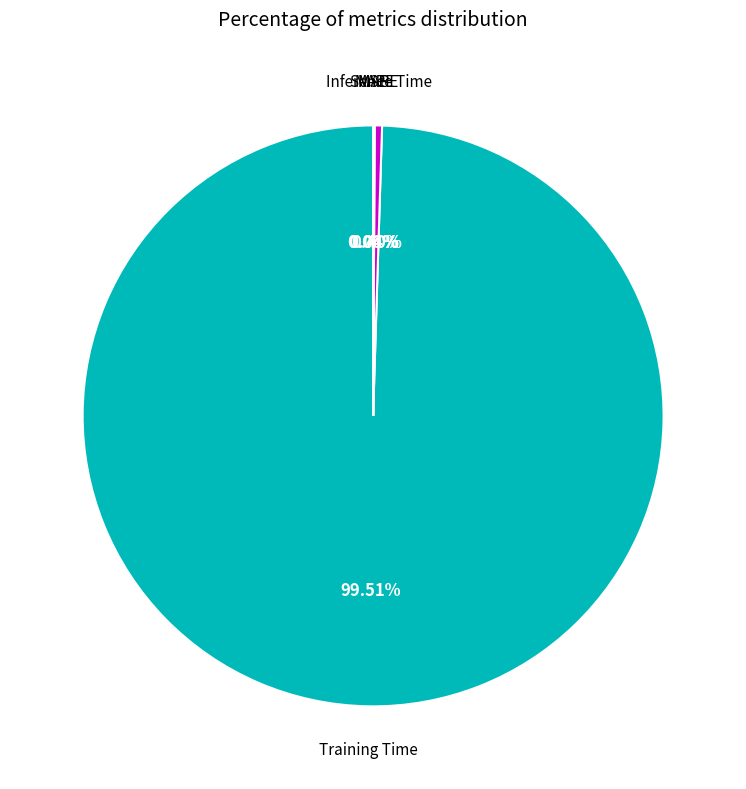

What percentage is the Training Time slice, to the nearest percent?

100%